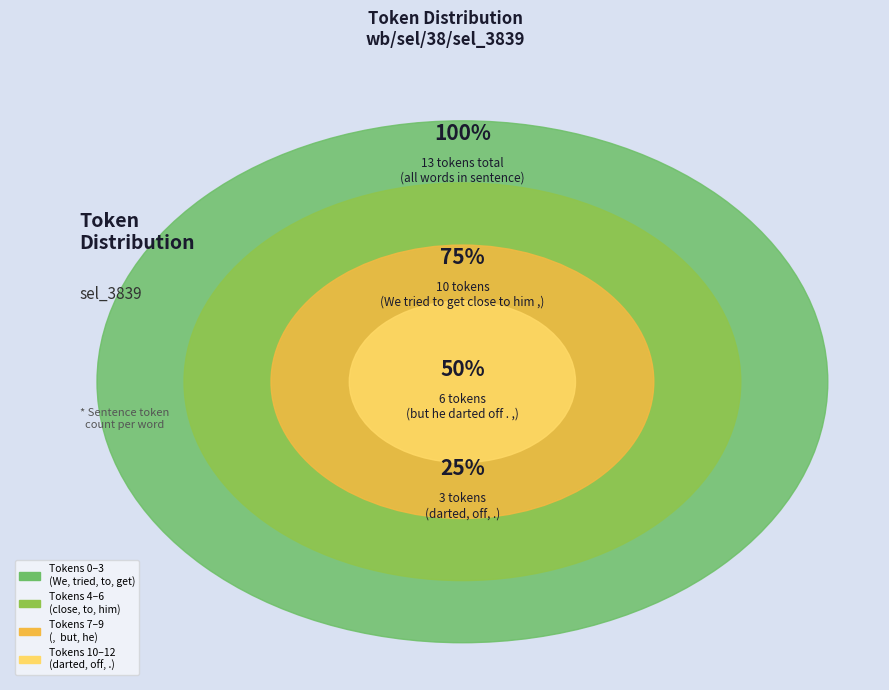

What is the change in value from We to to?

+5